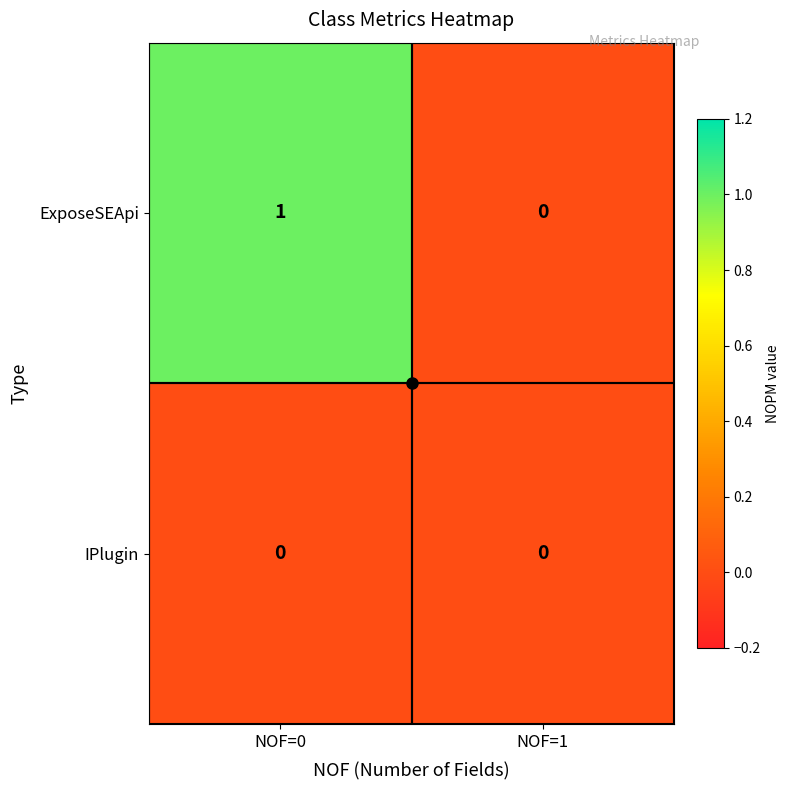

At which category does the chart reach its peak across all series?

NOF=0